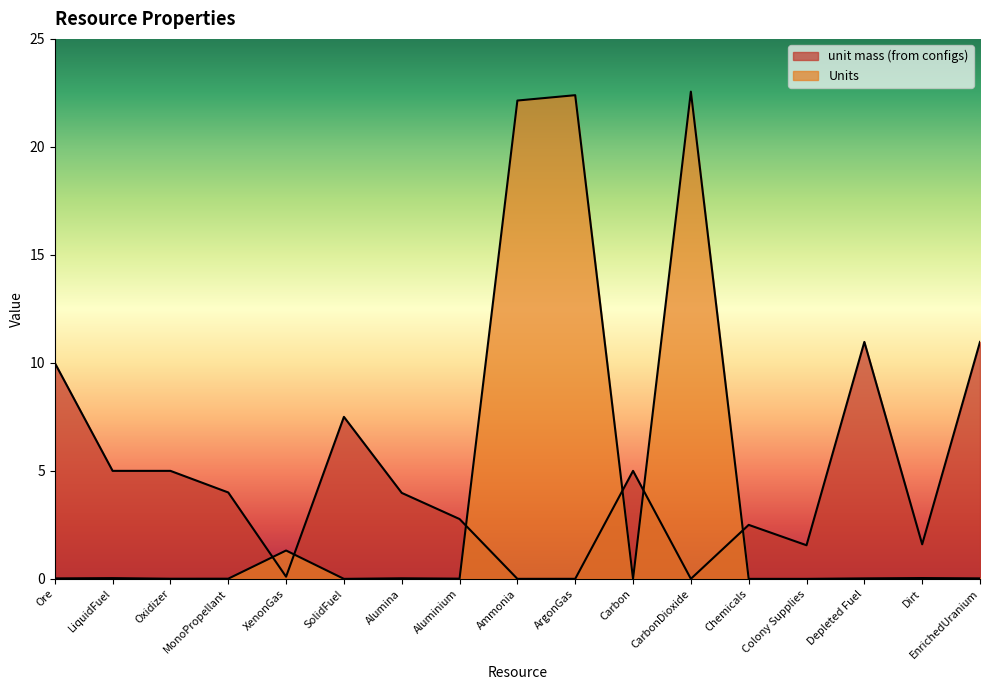

What is the label of the 14th point from the left?

Colony Supplies